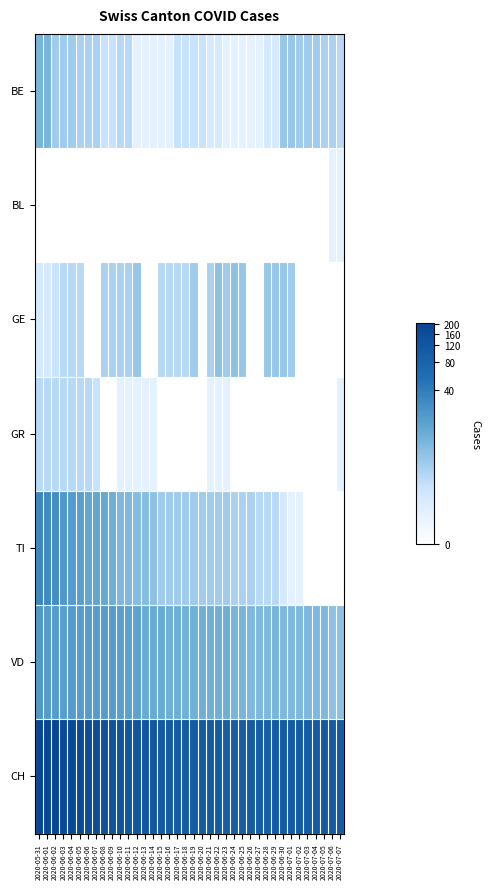

Reading right to left, what are all the values shown in this chart?

BE: 2020-07-07=1.6	2020-07-06=1.8	2020-07-05=1.8	2020-07-04=1.9	2020-07-03=1.9	2020-07-02=1.9	2020-07-01=2.1	2020-06-30=2.1	2020-06-29=1.1	2020-06-28=1.1	2020-06-27=0.7	2020-06-26=0.7	2020-06-25=0.7	2020-06-24=0.7	2020-06-23=0.7	2020-06-22=1.1	2020-06-21=1.1	2020-06-20=1.4	2020-06-19=1.4	2020-06-18=1.4	2020-06-17=1.4	2020-06-16=0.7	2020-06-15=0.7	2020-06-14=0.7	2020-06-13=0.7	2020-06-12=0.7	2020-06-11=1.6	2020-06-10=1.6	2020-06-09=1.4	2020-06-08=1.4	2020-06-07=1.8	2020-06-06=1.8	2020-06-05=1.8	2020-06-04=1.9	2020-06-03=1.9	2020-06-02=1.9	2020-06-01=2.5	2020-05-31=2.5
BL: 2020-07-07=0.7	2020-07-06=0.7	2020-07-05=0.0	2020-07-04=0.0	2020-07-03=0.0	2020-07-02=0.0	2020-07-01=0.0	2020-06-30=0.0	2020-06-29=0.0	2020-06-28=0.0	2020-06-27=0.0	2020-06-26=0.0	2020-06-25=0.0	2020-06-24=0.0	2020-06-23=0.0	2020-06-22=0.0	2020-06-21=0.0	2020-06-20=0.0	2020-06-19=0.0	2020-06-18=0.0	2020-06-17=0.0	2020-06-16=0.0	2020-06-15=0.0	2020-06-14=0.0	2020-06-13=0.0	2020-06-12=0.0	2020-06-11=0.0	2020-06-10=0.0	2020-06-09=0.0	2020-06-08=0.0	2020-06-07=0.0	2020-06-06=0.0	2020-06-05=0.0	2020-06-04=0.0	2020-06-03=0.0	2020-06-02=0.0	2020-06-01=0.0	2020-05-31=0.0
GE: 2020-07-07=0.0	2020-07-06=0.0	2020-07-05=0.0	2020-07-04=0.0	2020-07-03=0.0	2020-07-02=0.0	2020-07-01=1.9	2020-06-30=2.1	2020-06-29=2.1	2020-06-28=2.1	2020-06-27=0.0	2020-06-26=0.0	2020-06-25=2.1	2020-06-24=2.2	2020-06-23=1.9	2020-06-22=2.2	2020-06-21=1.8	2020-06-20=0.0	2020-06-19=1.9	2020-06-18=1.6	2020-06-17=1.6	2020-06-16=1.6	2020-06-15=1.6	2020-06-14=0.0	2020-06-13=0.0	2020-06-12=2.1	2020-06-11=1.8	2020-06-10=1.8	2020-06-09=1.8	2020-06-08=1.8	2020-06-07=0.0	2020-06-06=0.0	2020-06-05=1.6	2020-06-04=1.6	2020-06-03=1.6	2020-06-02=1.4	2020-06-01=1.1	2020-05-31=1.1
GR: 2020-07-07=0.7	2020-07-06=0.0	2020-07-05=0.0	2020-07-04=0.0	2020-07-03=0.0	2020-07-02=0.0	2020-07-01=0.0	2020-06-30=0.0	2020-06-29=0.0	2020-06-28=0.0	2020-06-27=0.0	2020-06-26=0.0	2020-06-25=0.0	2020-06-24=0.0	2020-06-23=0.7	2020-06-22=0.7	2020-06-21=0.7	2020-06-20=0.0	2020-06-19=0.0	2020-06-18=0.0	2020-06-17=0.0	2020-06-16=0.0	2020-06-15=0.0	2020-06-14=0.7	2020-06-13=0.7	2020-06-12=0.7	2020-06-11=0.7	2020-06-10=0.7	2020-06-09=0.0	2020-06-08=0.0	2020-06-07=1.4	2020-06-06=1.6	2020-06-05=1.6	2020-06-04=1.6	2020-06-03=1.6	2020-06-02=1.6	2020-06-01=1.6	2020-05-31=1.6
TI: 2020-07-07=0.0	2020-07-06=0.0	2020-07-05=0.0	2020-07-04=0.0	2020-07-03=0.0	2020-07-02=0.7	2020-07-01=0.7	2020-06-30=1.1	2020-06-29=1.6	2020-06-28=1.6	2020-06-27=1.6	2020-06-26=1.8	2020-06-25=1.8	2020-06-24=1.8	2020-06-23=1.9	2020-06-22=1.9	2020-06-21=1.9	2020-06-20=1.9	2020-06-19=1.9	2020-06-18=1.9	2020-06-17=1.9	2020-06-16=1.9	2020-06-15=1.9	2020-06-14=2.2	2020-06-13=2.3	2020-06-12=2.3	2020-06-11=2.4	2020-06-10=2.4	2020-06-09=2.6	2020-06-08=2.8	2020-06-07=2.8	2020-06-06=2.8	2020-06-05=3.0	2020-06-04=3.0	2020-06-03=3.1	2020-06-02=3.4	2020-06-01=3.4	2020-05-31=3.5
VD: 2020-07-07=2.2	2020-07-06=2.2	2020-07-05=2.4	2020-07-04=2.4	2020-07-03=2.4	2020-07-02=2.4	2020-07-01=2.4	2020-06-30=2.4	2020-06-29=2.5	2020-06-28=2.4	2020-06-27=2.4	2020-06-26=2.4	2020-06-25=2.5	2020-06-24=2.5	2020-06-23=2.6	2020-06-22=2.6	2020-06-21=2.6	2020-06-20=2.6	2020-06-19=2.6	2020-06-18=2.6	2020-06-17=2.6	2020-06-16=2.6	2020-06-15=2.7	2020-06-14=2.7	2020-06-13=2.7	2020-06-12=2.9	2020-06-11=2.9	2020-06-10=3.0	2020-06-09=3.0	2020-06-08=3.0	2020-06-07=3.0	2020-06-06=3.0	2020-06-05=3.0	2020-06-04=3.0	2020-06-03=3.0	2020-06-02=3.0	2020-06-01=3.0	2020-05-31=3.1
CH: 2020-07-07=4.7	2020-07-06=4.7	2020-07-05=4.7	2020-07-04=4.6	2020-07-03=4.6	2020-07-02=4.6	2020-07-01=4.7	2020-06-30=4.7	2020-06-29=4.7	2020-06-28=4.6	2020-06-27=4.6	2020-06-26=4.6	2020-06-25=4.6	2020-06-24=4.6	2020-06-23=4.6	2020-06-22=4.6	2020-06-21=4.6	2020-06-20=4.6	2020-06-19=4.7	2020-06-18=4.7	2020-06-17=4.7	2020-06-16=4.6	2020-06-15=4.7	2020-06-14=4.8	2020-06-13=4.8	2020-06-12=4.8	2020-06-11=4.8	2020-06-10=4.9	2020-06-09=4.9	2020-06-08=4.9	2020-06-07=5.1	2020-06-06=5.1	2020-06-05=5.2	2020-06-04=5.2	2020-06-03=5.2	2020-06-02=5.3	2020-06-01=5.3	2020-05-31=5.3